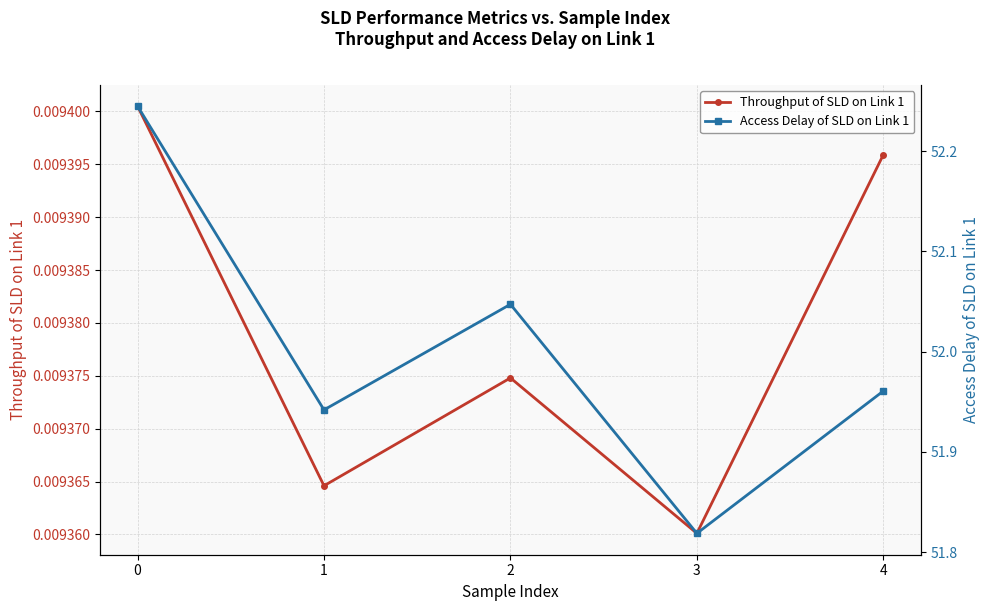

Which series changed the most between 0 and 4?

Access Delay of SLD on Link 1